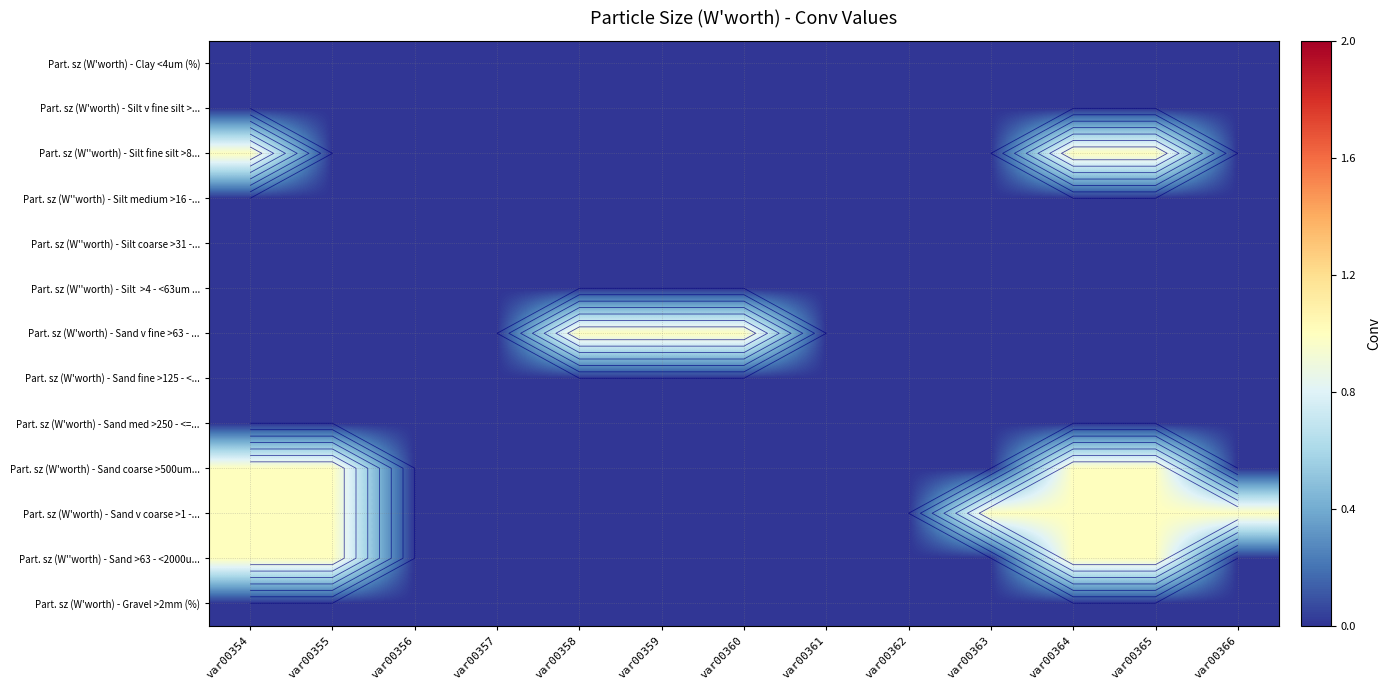

Is the value of Part. sz (W'worth) - Sand med >250 - <=... at var00355 greater than the value of Part. sz (W''worth) - Silt coarse >31 -... at var00357?

No